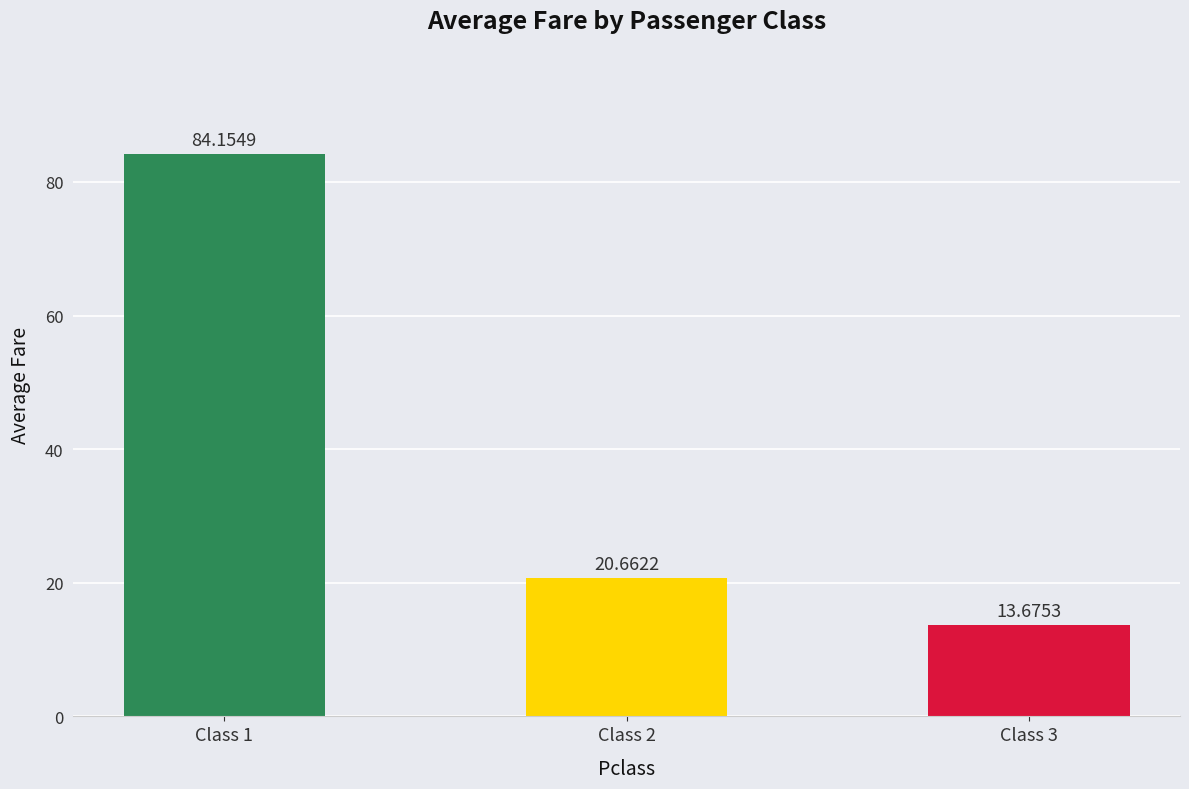

What is the value of the 1st bar from the left?

84.2